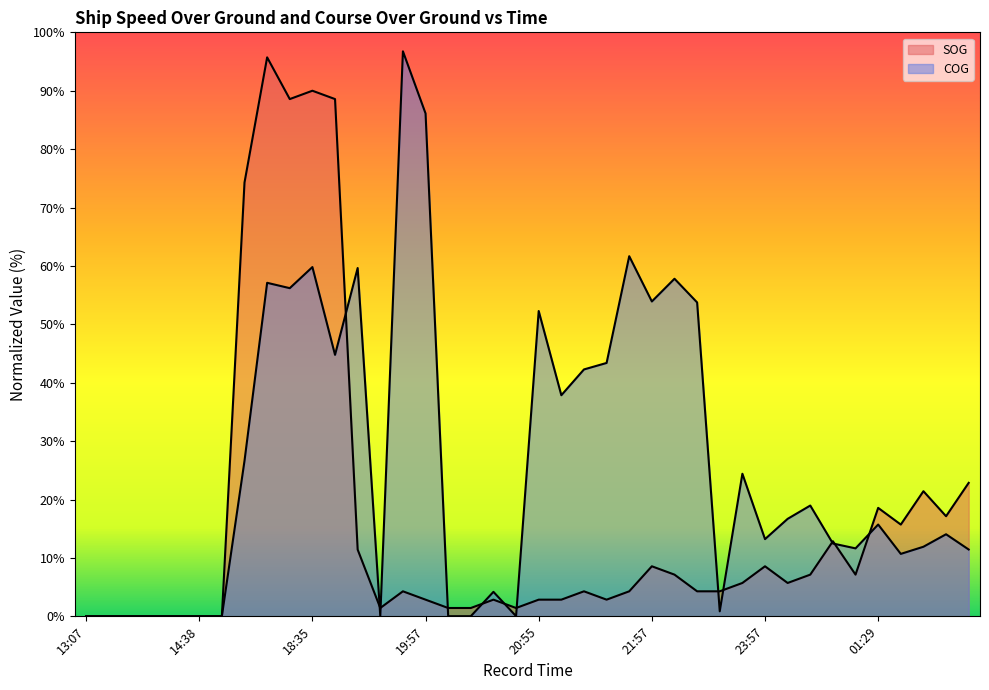

What is the greatest value displayed?

96.8